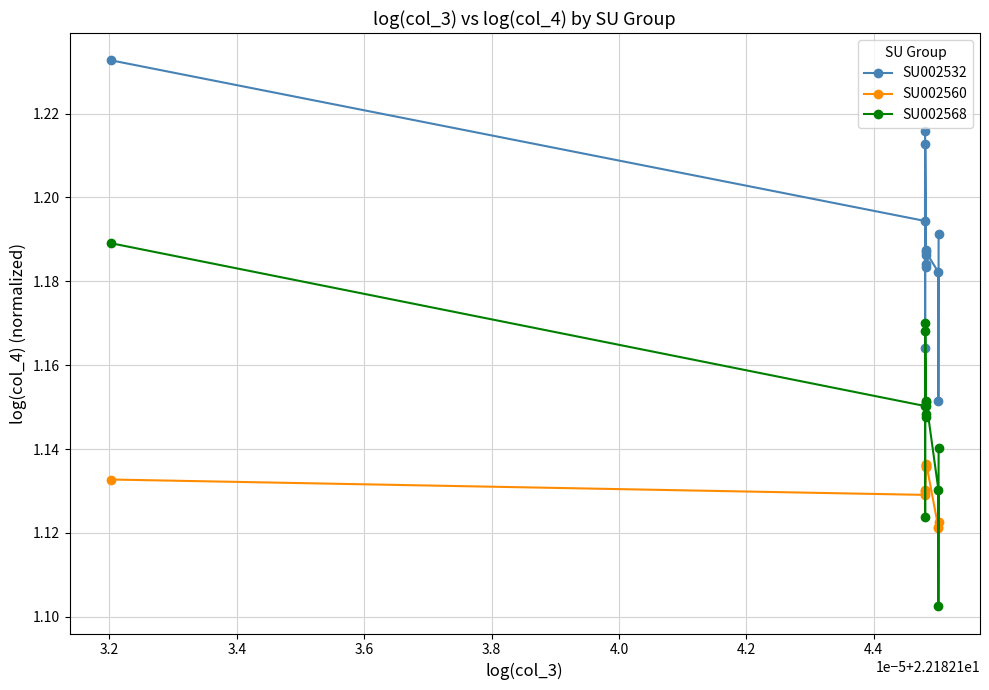

Which series has the largest range (max minus min)?

SU002568